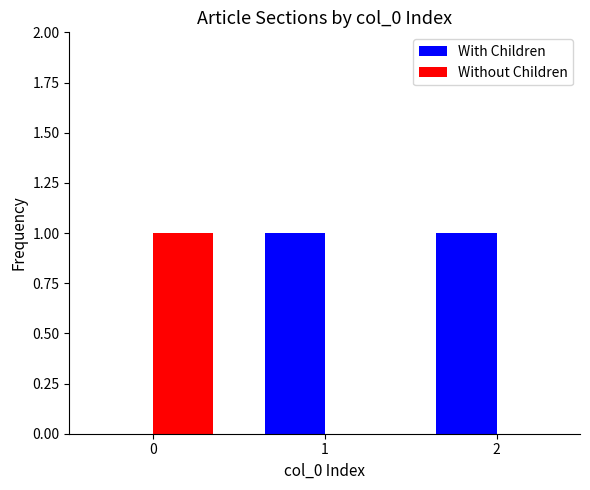

Is it true that With Children equals 1 at 1?

True